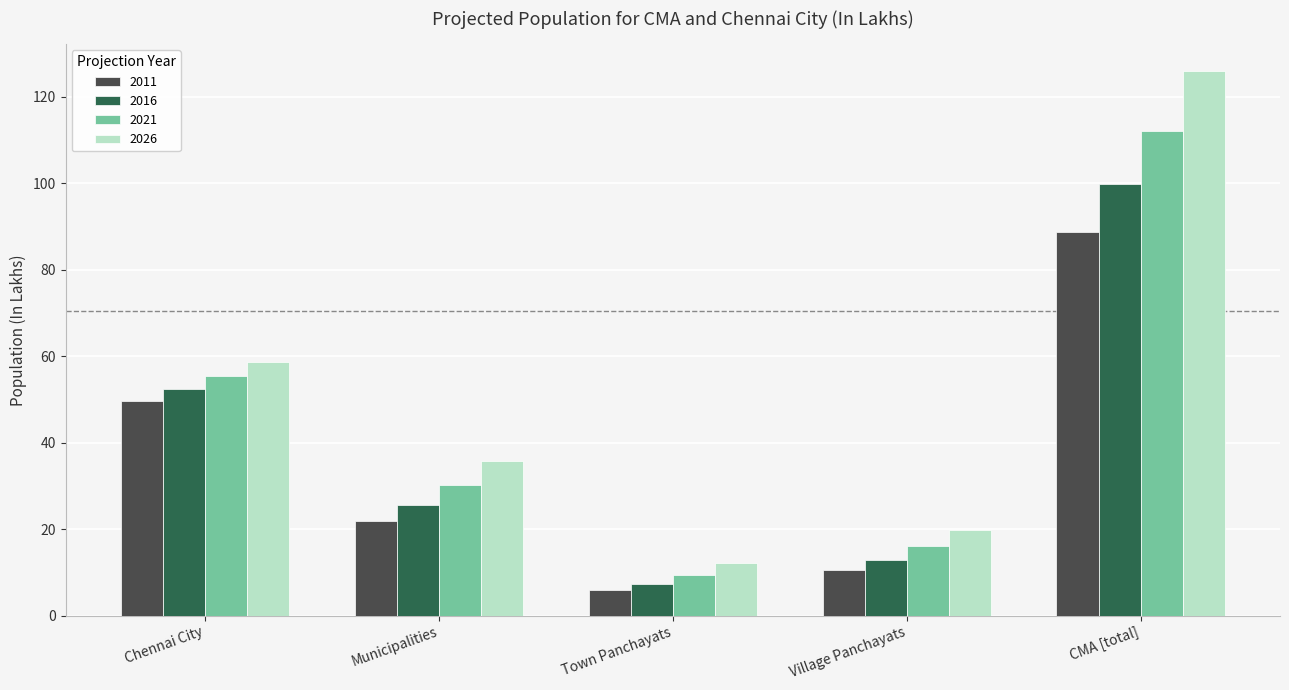

What is the average value of the 2026 series?

50.4